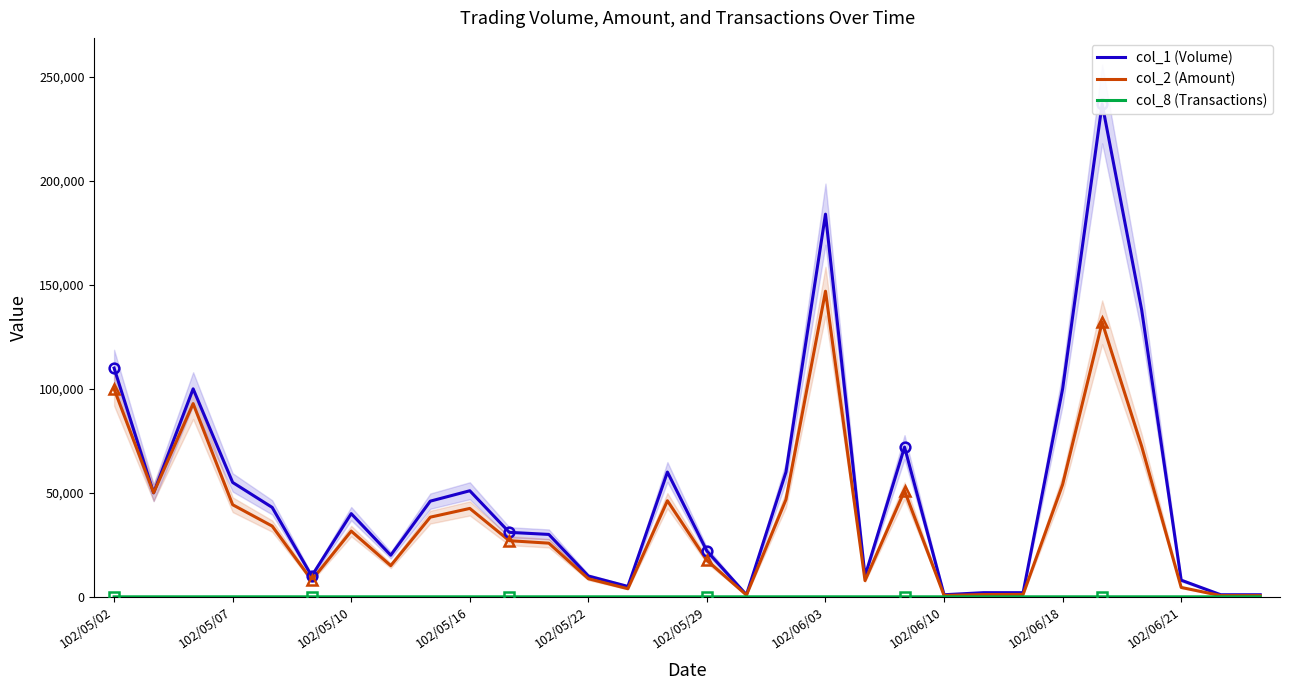

What is the value of the col_1 (Volume) point at the 2nd from the left?

50000